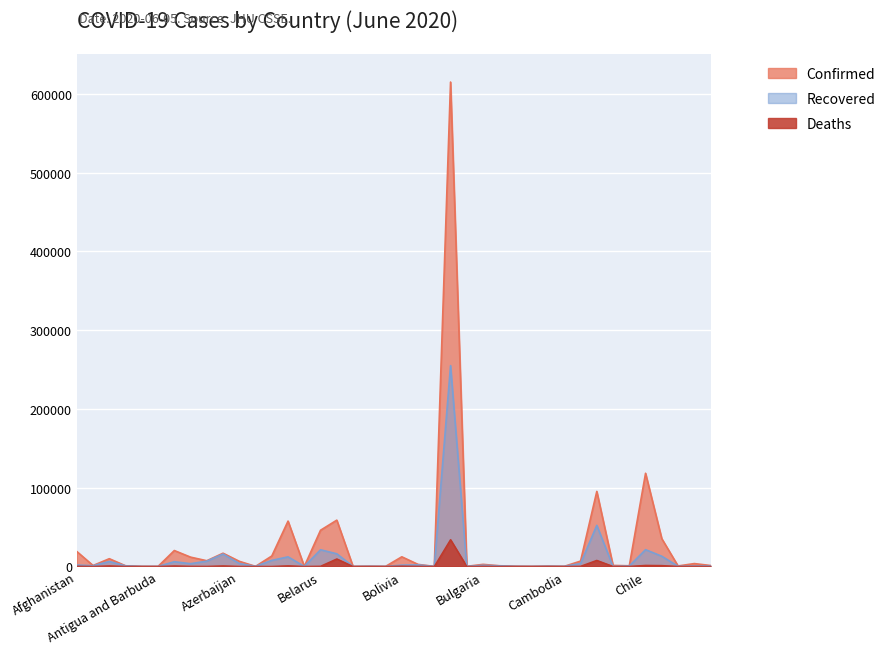

At which label does Recovered first exceed 898?

Afghanistan